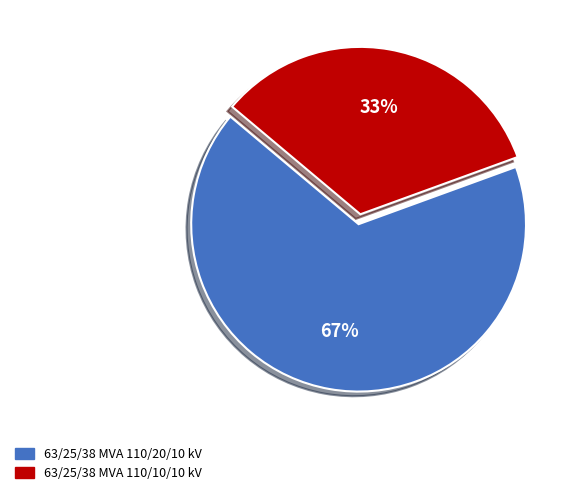

True or false: 63/25/38 MVA 110/20/10 kV accounts for 67% of the total.

True